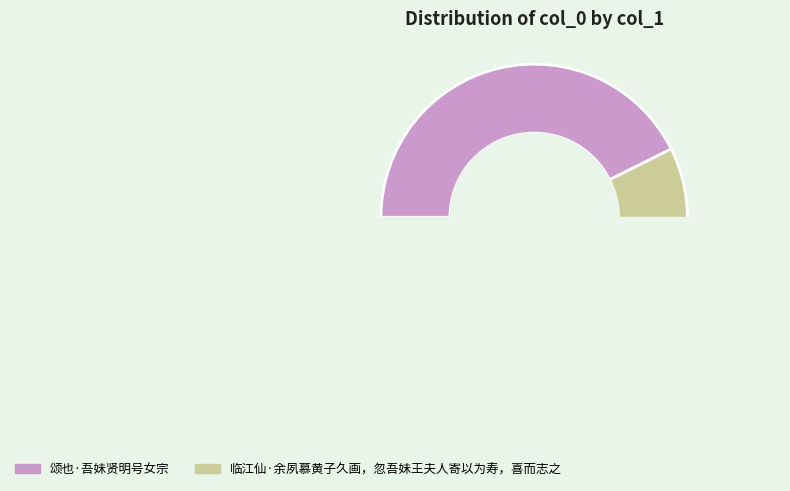

The 临江仙·余夙慕黄子久画，忽吾妹王夫人寄以为寿，喜而志之 slice represents 49% of the pie. True or false?

False